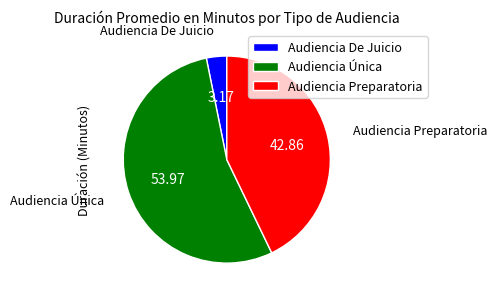

Which slice is the largest?

Audiencia Única